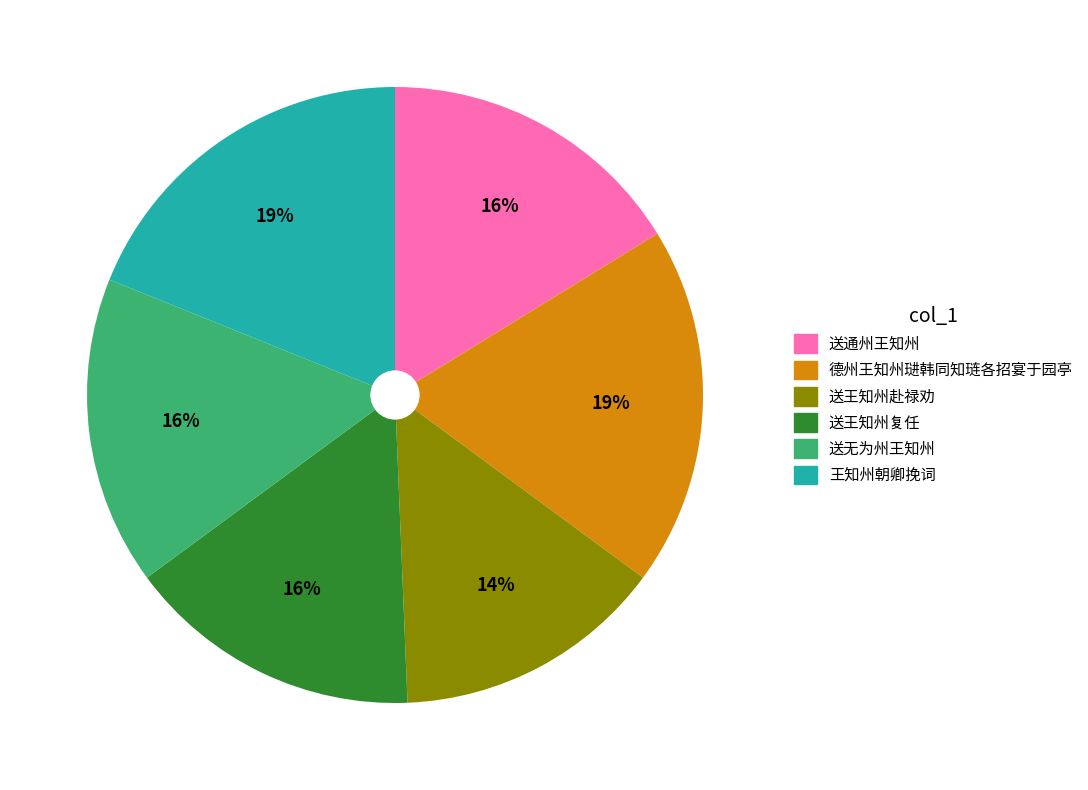

Does 德州王知州琎韩同知琏各招宴于园亭 account for over 50% of the chart?

No